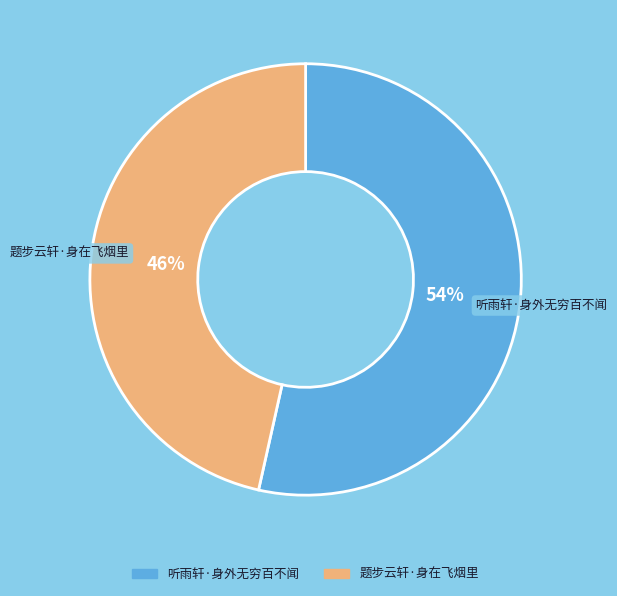

Is the sum of 题步云轩·身在飞烟里 and 听雨轩·身外无穷百不闻 greater than half?

Yes